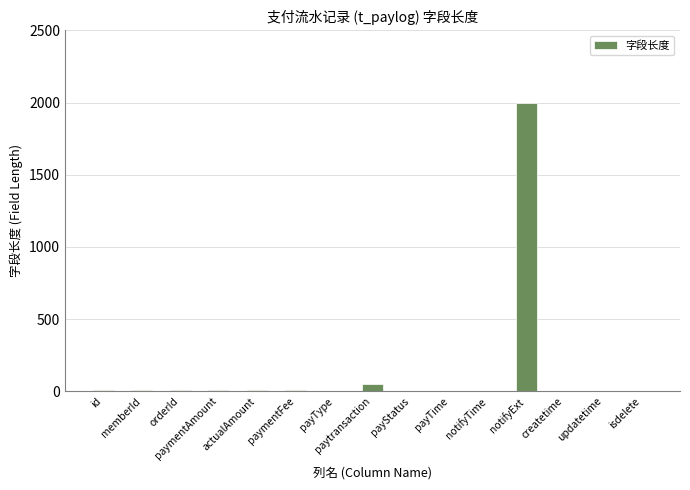

What is the sum of all values?

2116